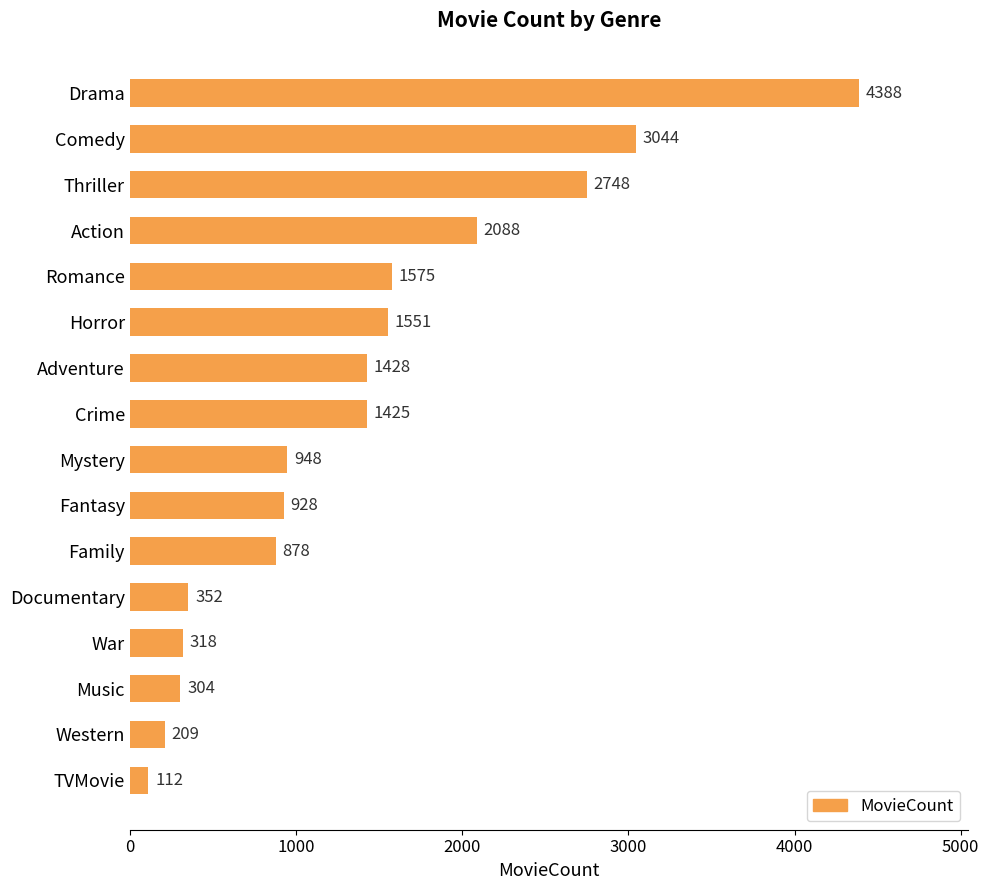

What is the label of the 16th bar from the top?

TVMovie